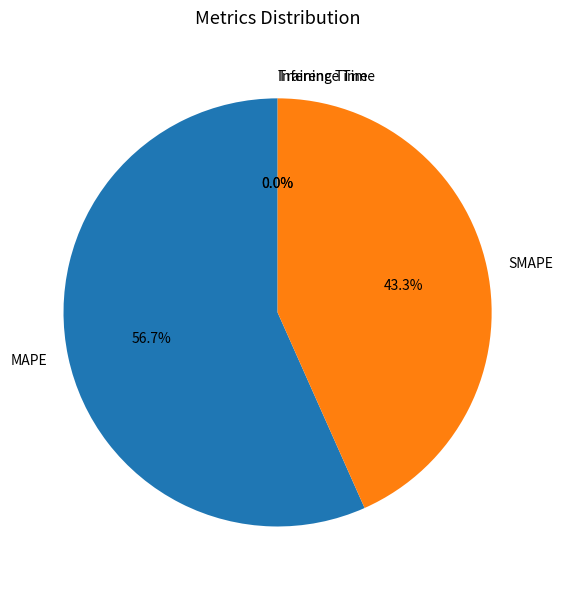

What is the ratio of the value at MAPE to the value at SMAPE?

1.3